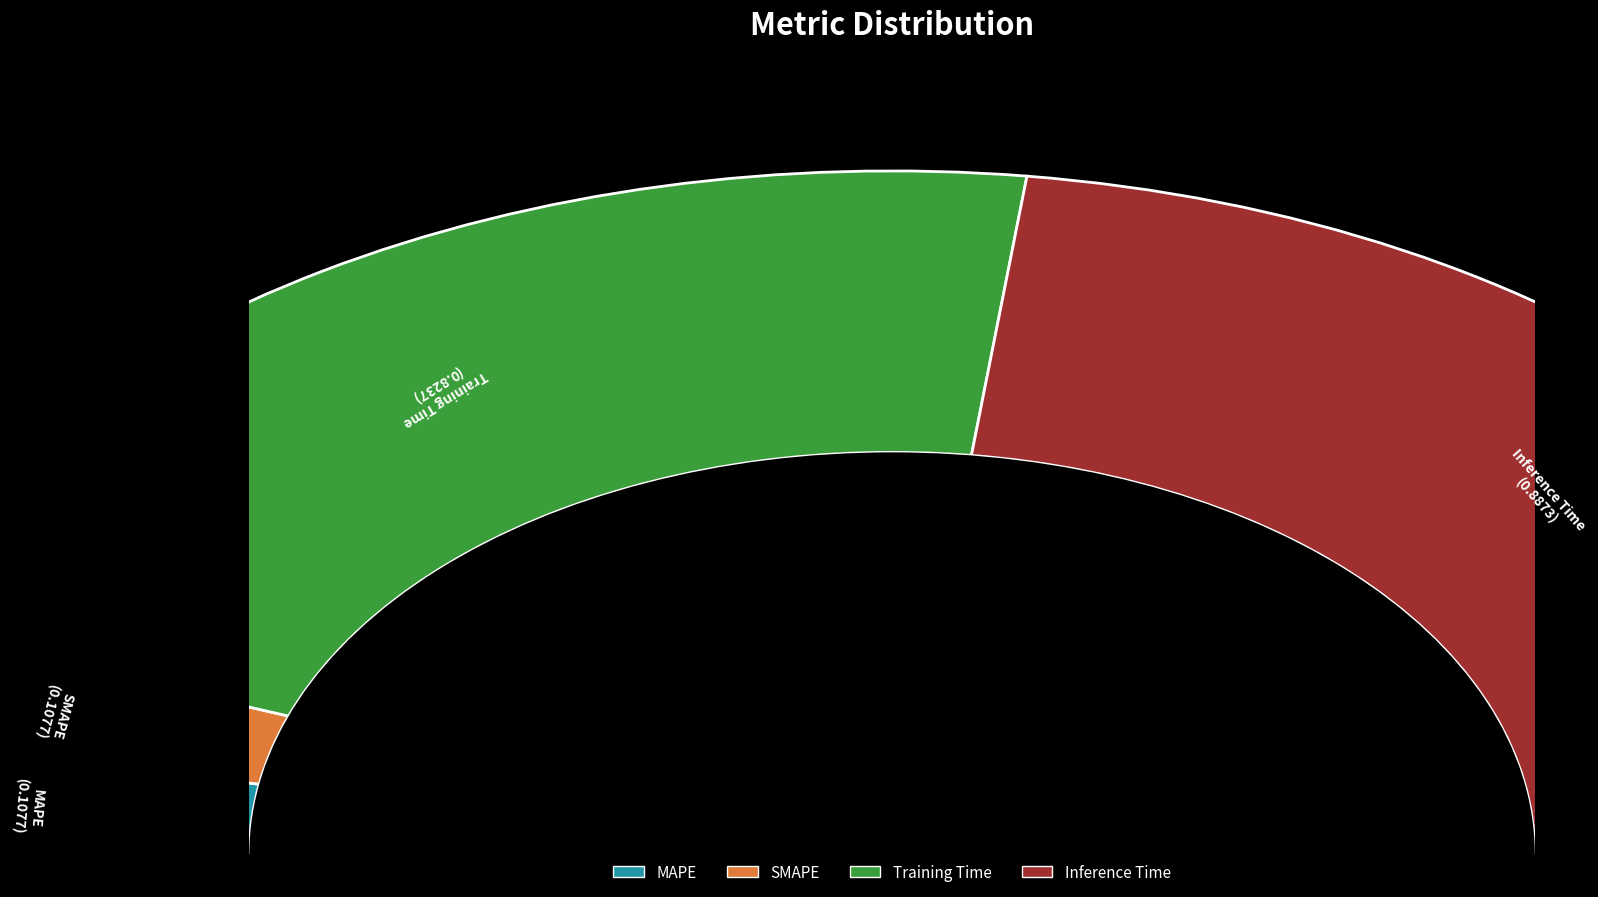

What is the smallest slice in the pie chart?

SMAPE